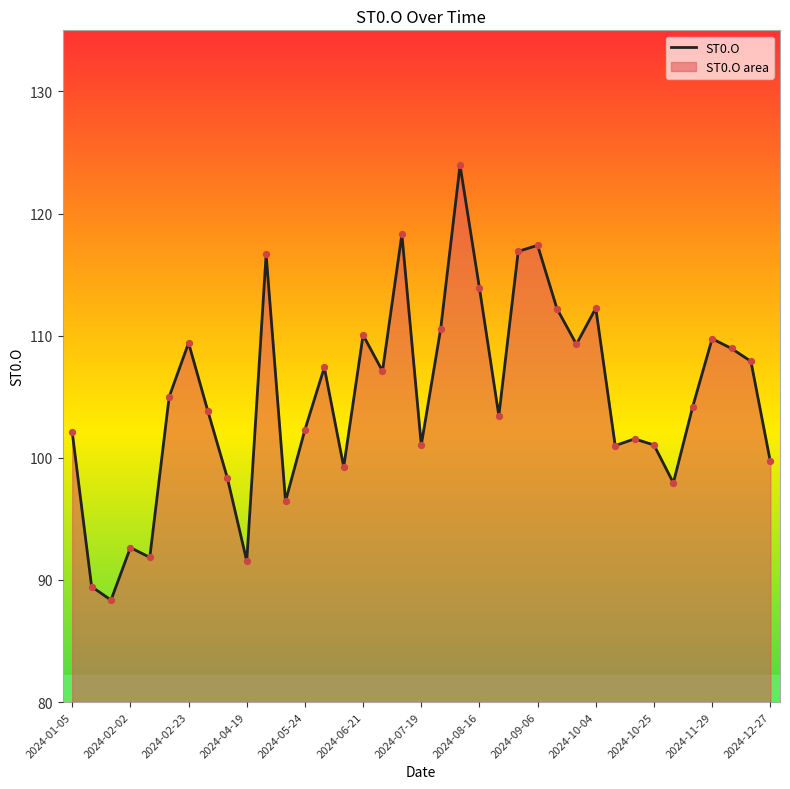

Approximately how many times larger is the value at 2024-08-16 compared to 2024-10-25?

1.1